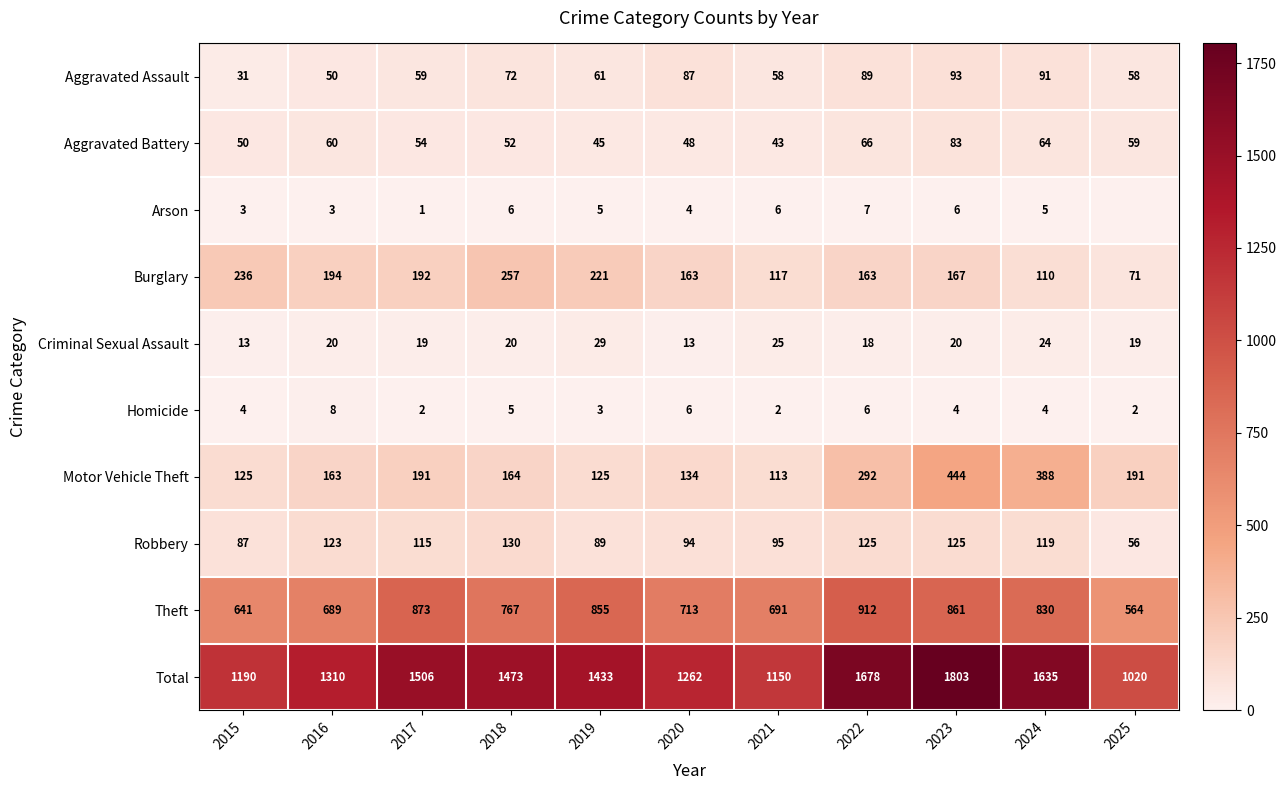

What is the difference between the Criminal Sexual Assault values at 2016 and 2015?

7